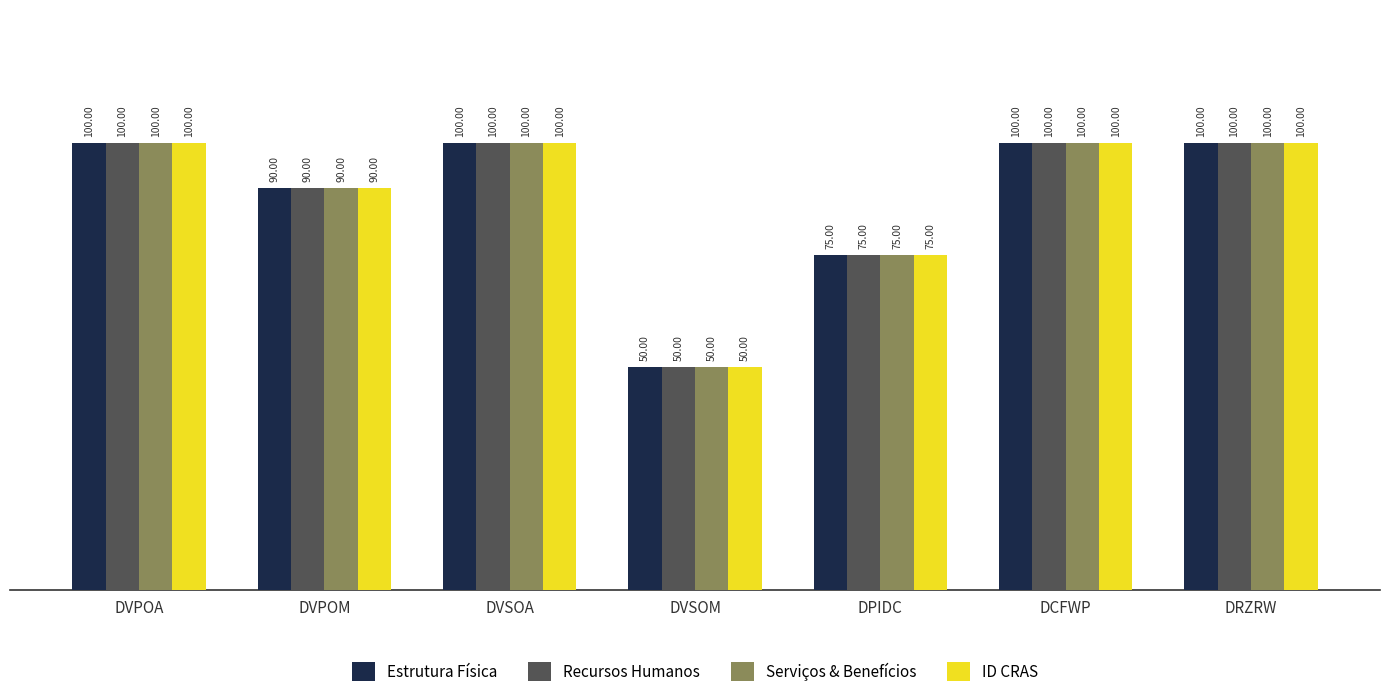

What is the greatest value displayed?

100